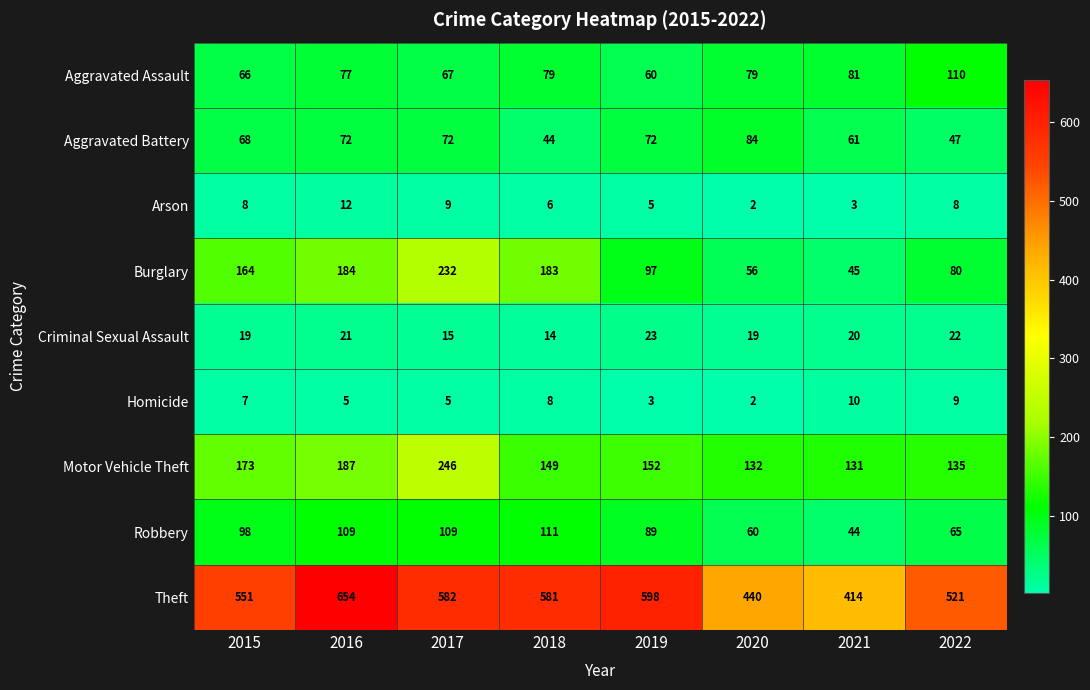

What is the sum of all Theft values?

4341